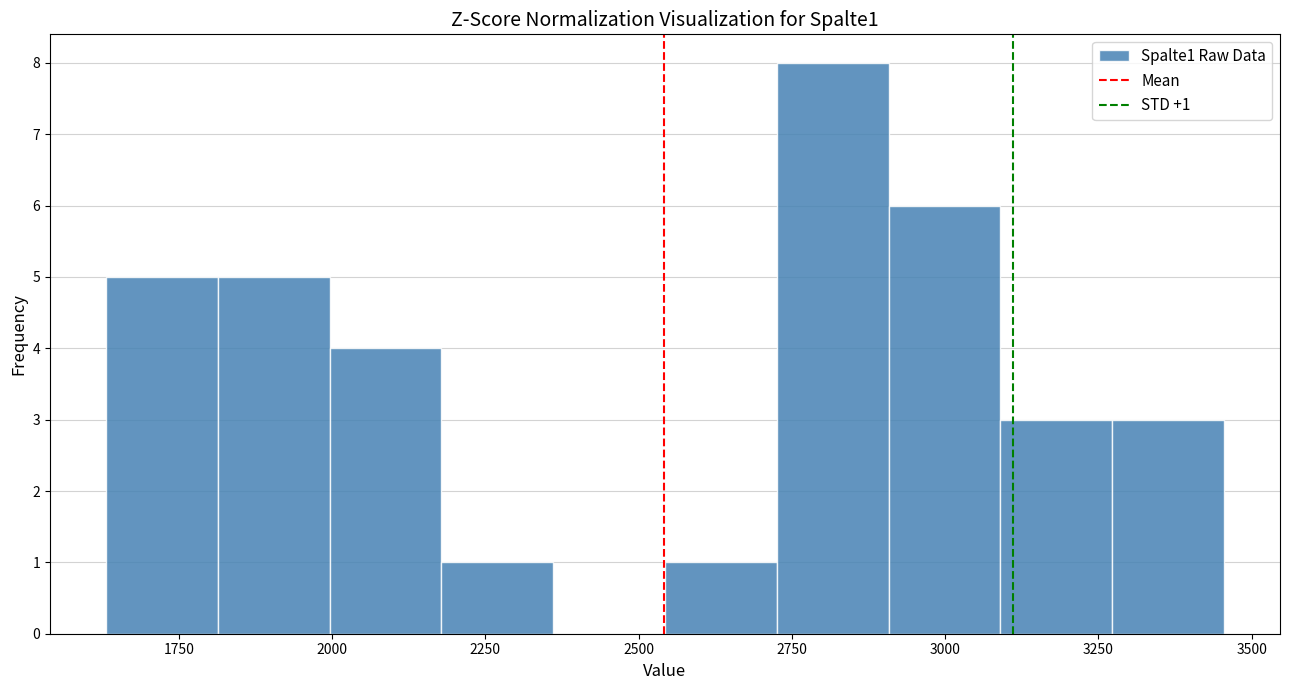

Read against the x-axis, roughly where is the centre of the tallest bar?

2800